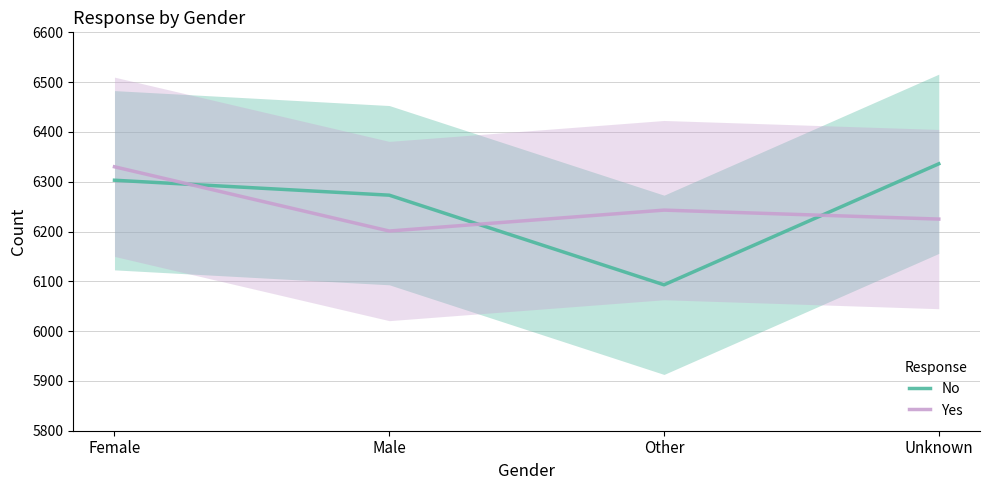

How many interior local valleys does the Yes series have?

1